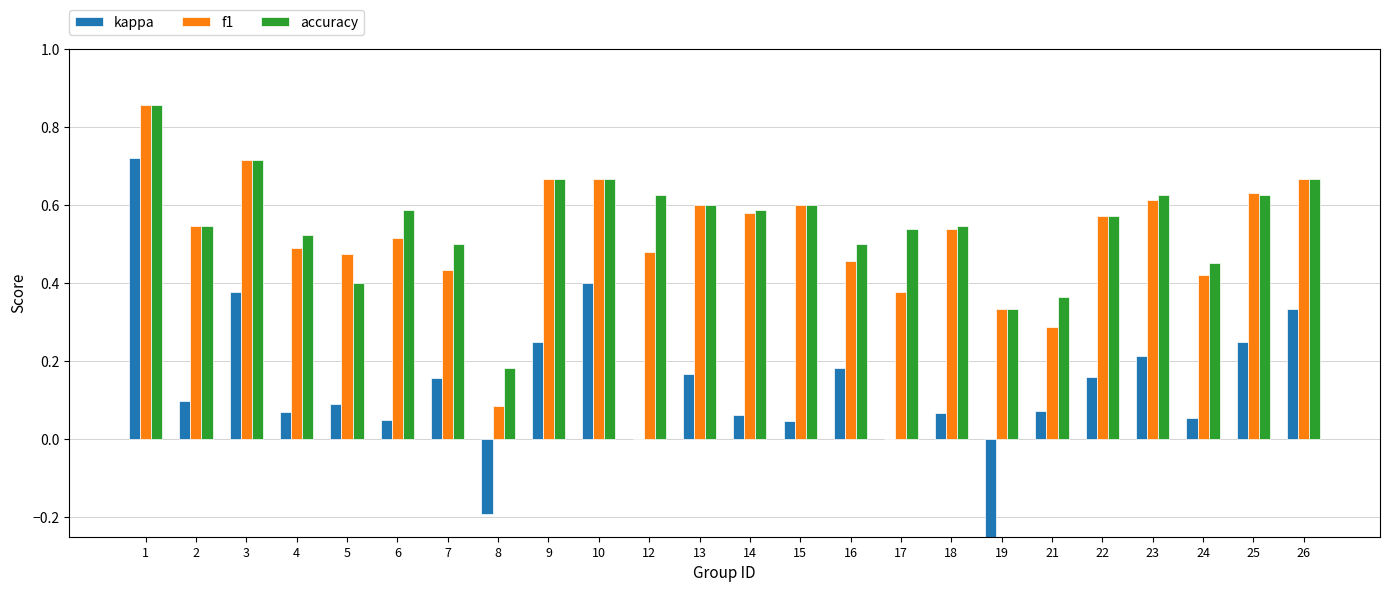

At which label is accuracy closest to 0?

8